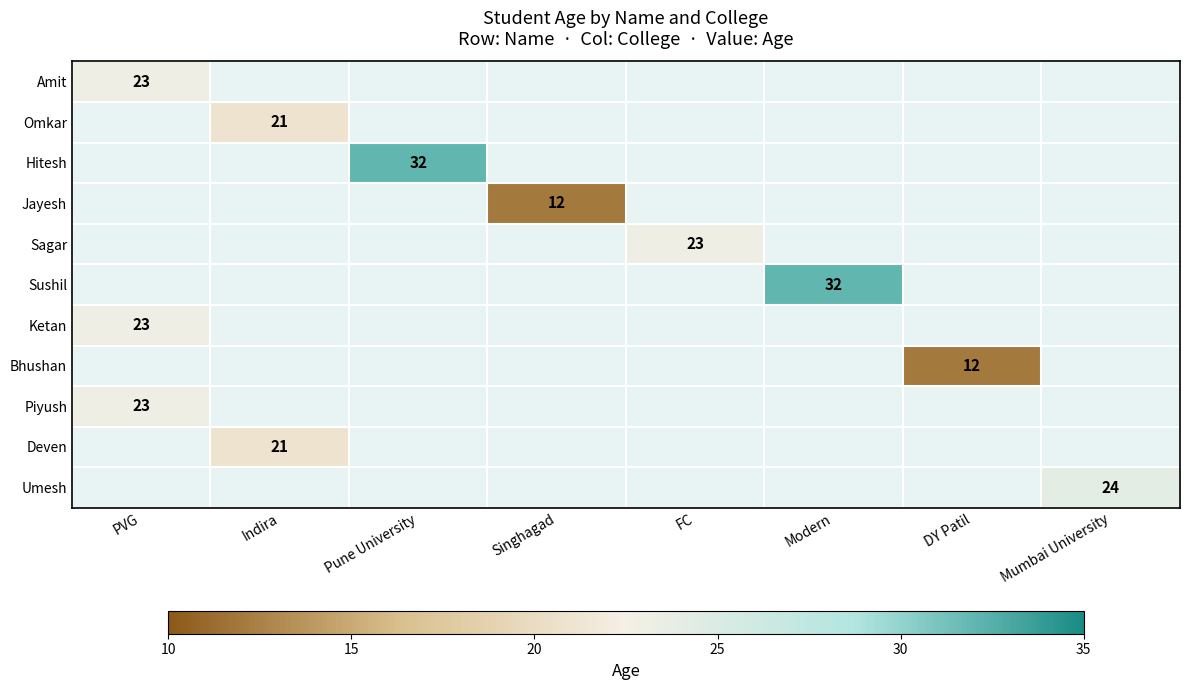

At which category does the chart reach its peak across all series?

Pune University